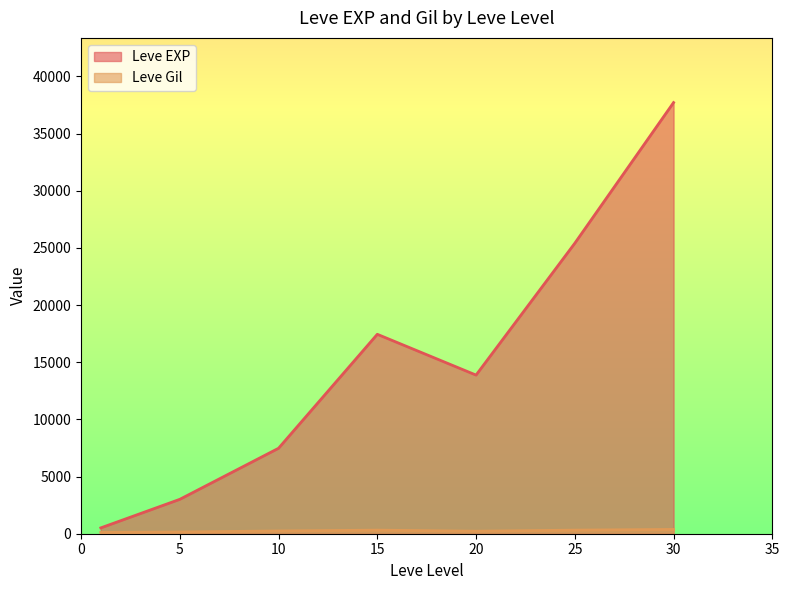

What is the difference between the Leve EXP values at 20 and 10?

6401.7